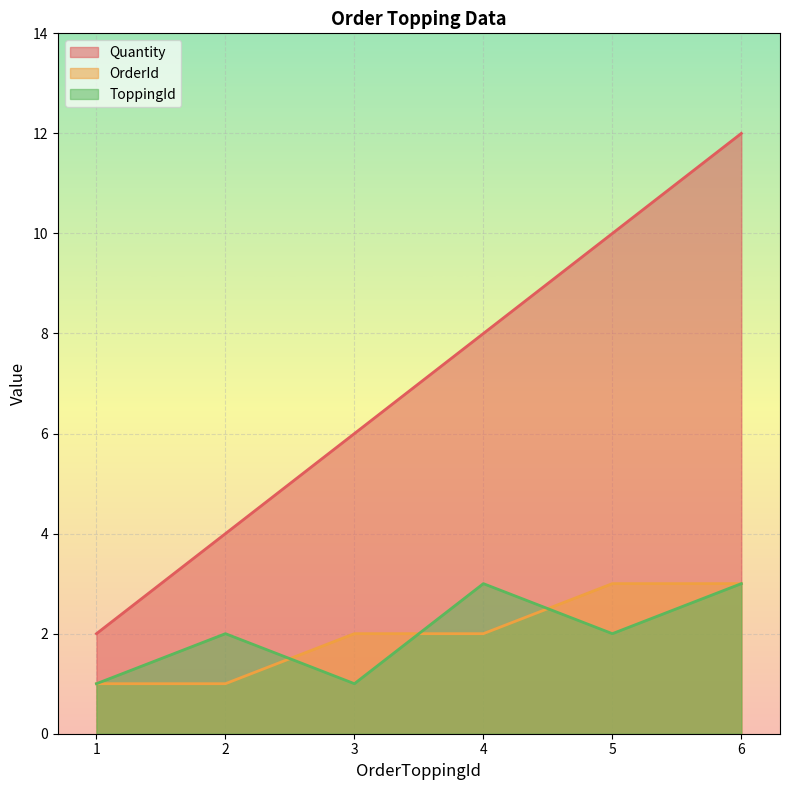

How many data points does each series have?

6